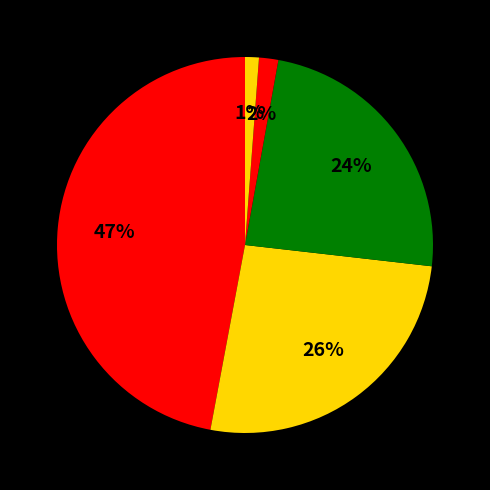

Count the number of slices in the pie.

5